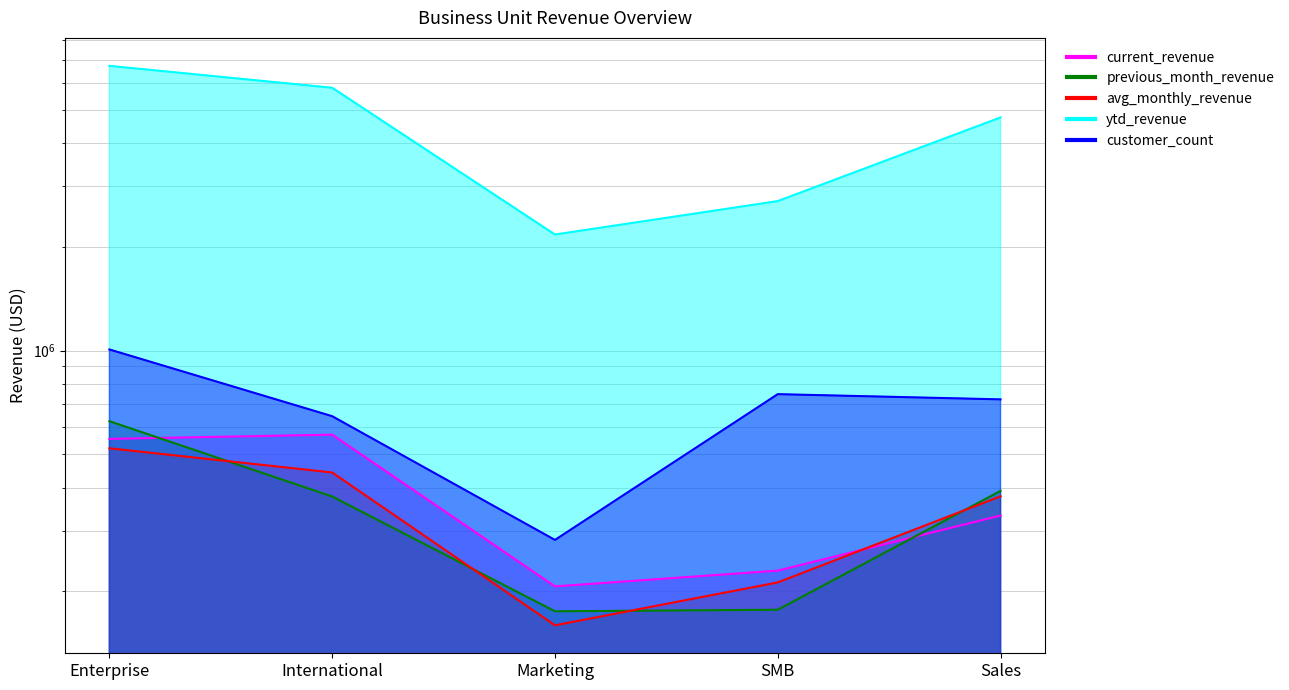

List the series in order of their peak value, highest first.

ytd_revenue, customer_count, previous_month_revenue, current_revenue, avg_monthly_revenue